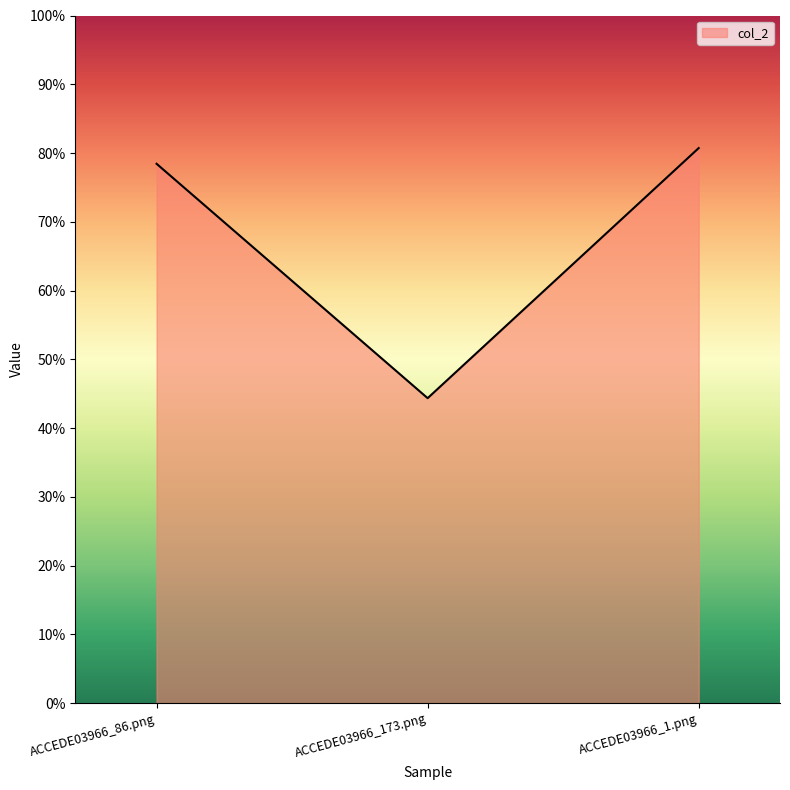

True or false: the data shows 0.8 at ACCEDE03966_86.png.

True